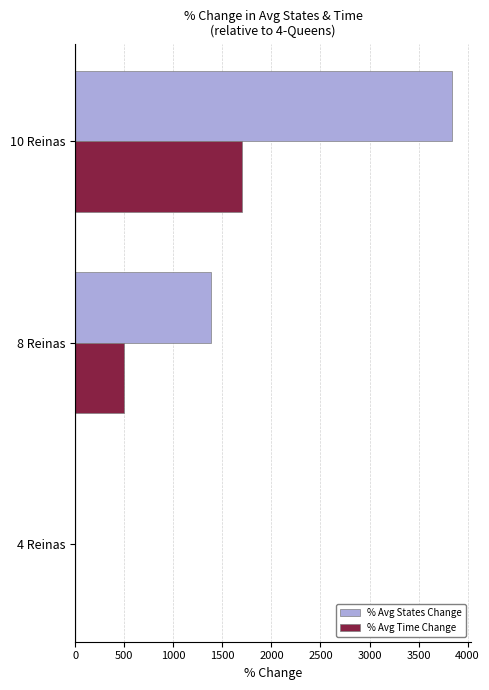

The value of % Avg Time Change at 10 Reinas is 790.1. True or false?

False